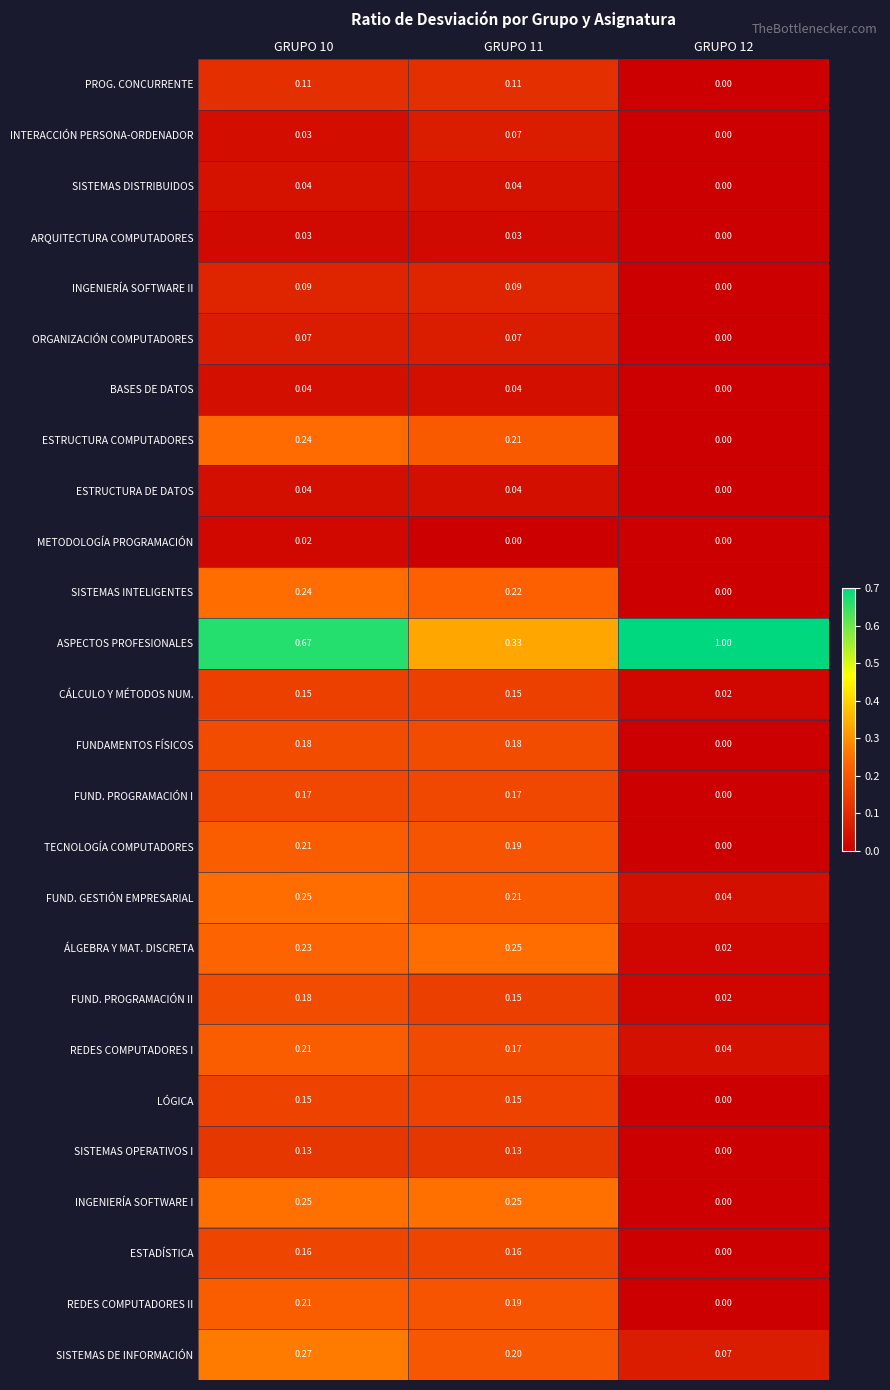

How many data points does each series have?

3